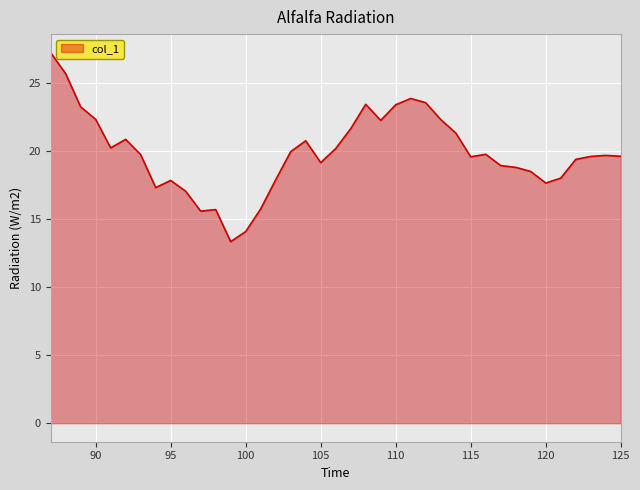

What is the maximum value shown in the chart?

27.2